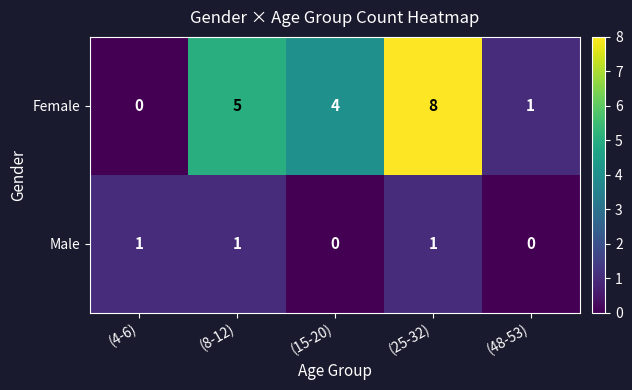

What is the sum of all Female values?

18